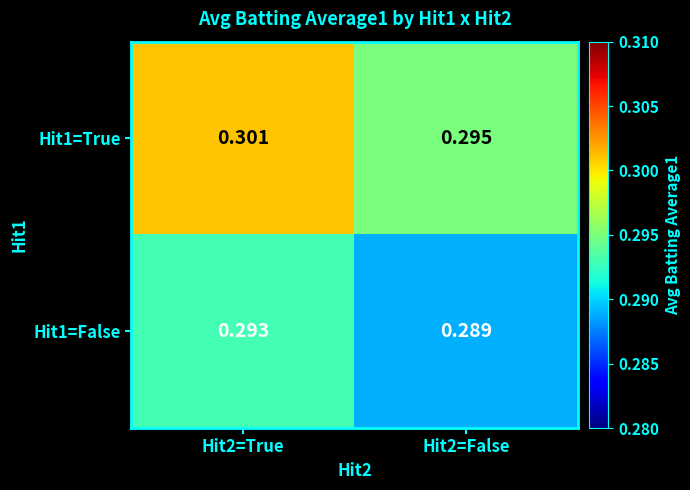

Is the value of Hit1=True at Hit2=False greater than the value of Hit1=False at Hit2=True?

Yes